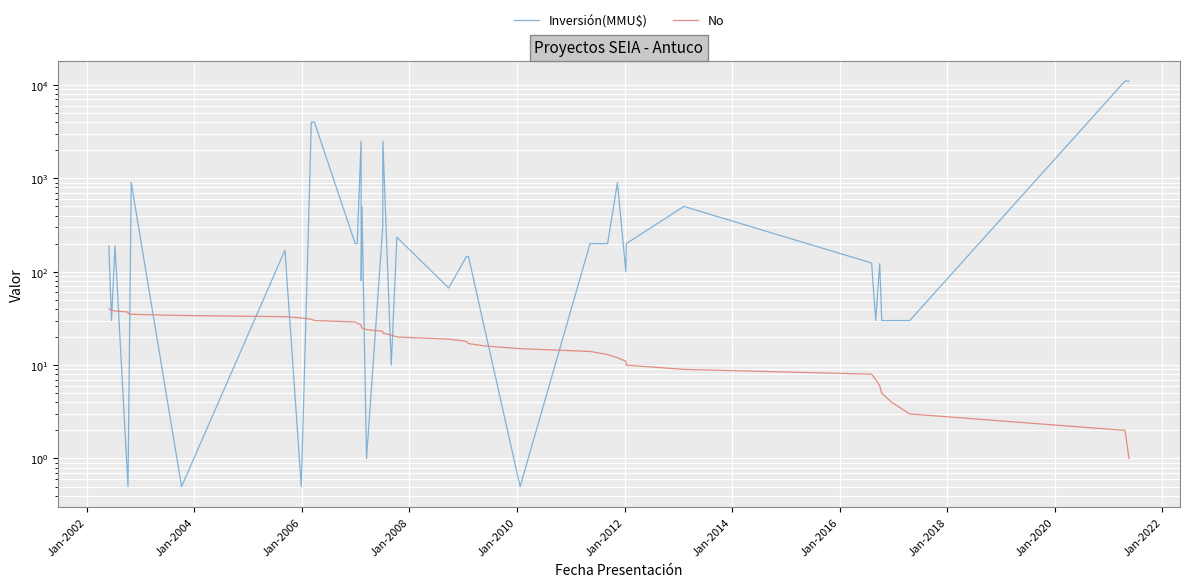

What is the smallest value displayed?

0.5